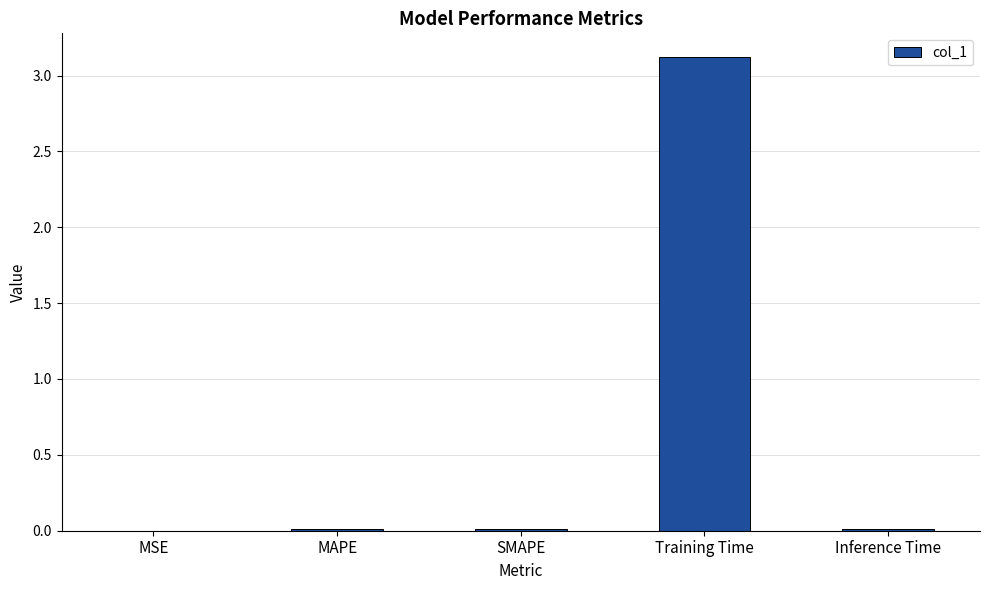

What is the difference between the values at Training Time and SMAPE?

3.1